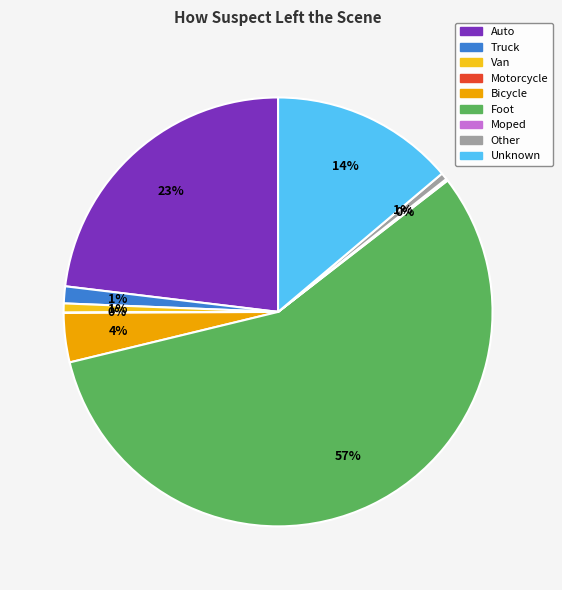

Does Foot account for over 50% of the chart?

Yes